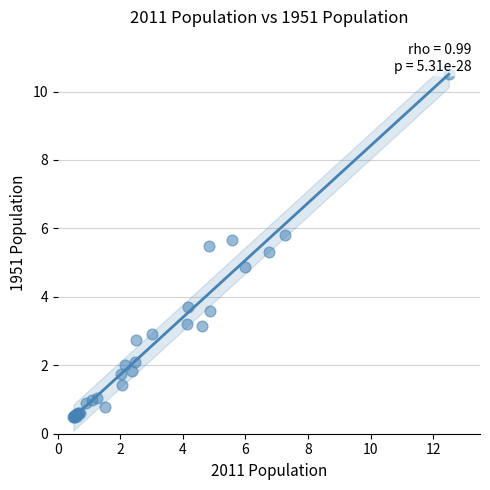

What Y value in the scatter plot is closest to 5?

4.9